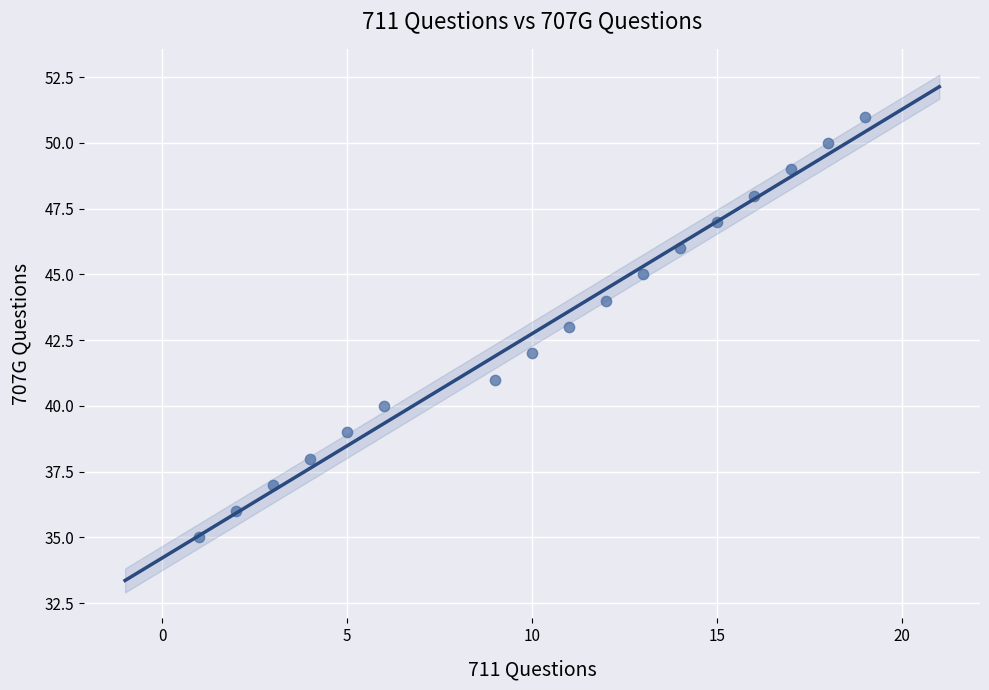

What is the range of Y values (max minus min)?

16